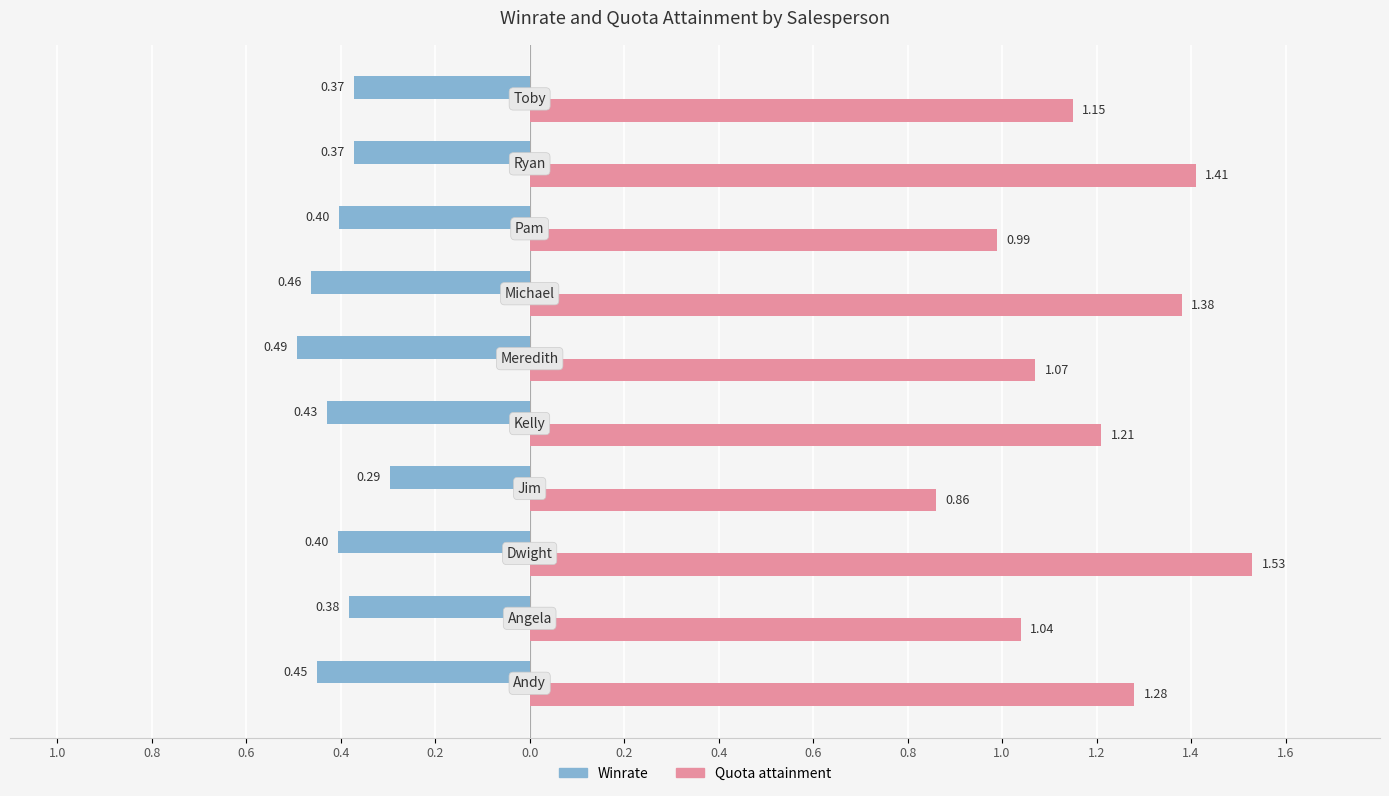

Rank the series by their maximum value, from lowest to highest.

Winrate, Quota attainment